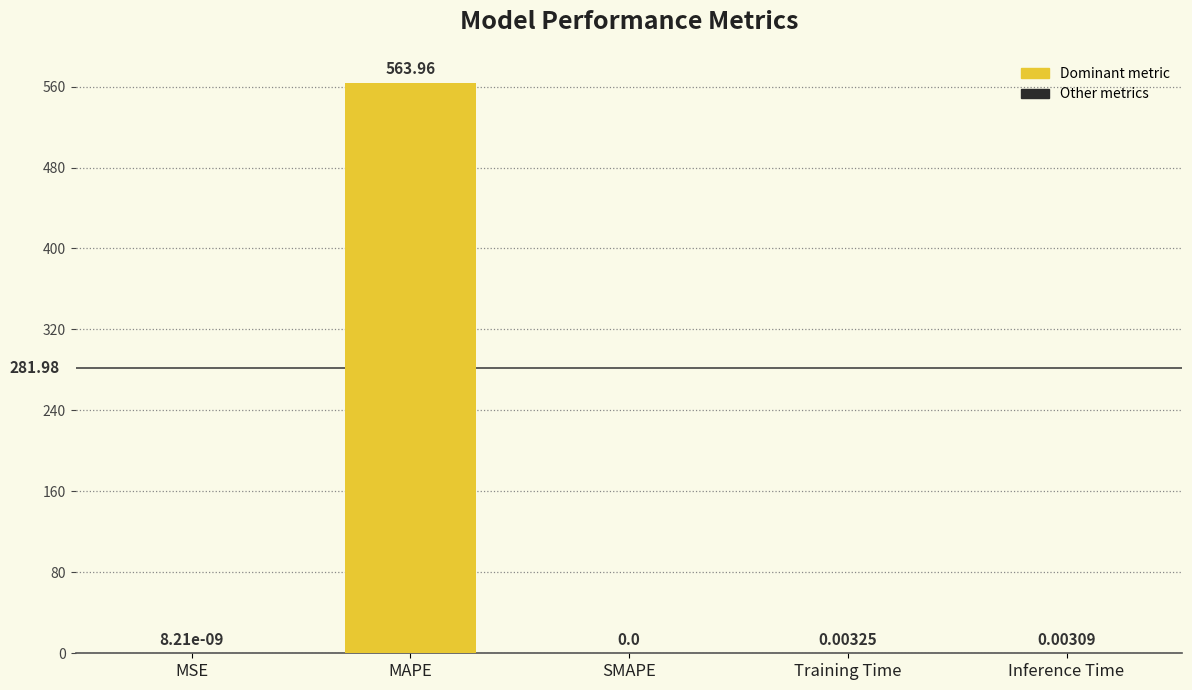

Which category has the highest value across all series?

MAPE